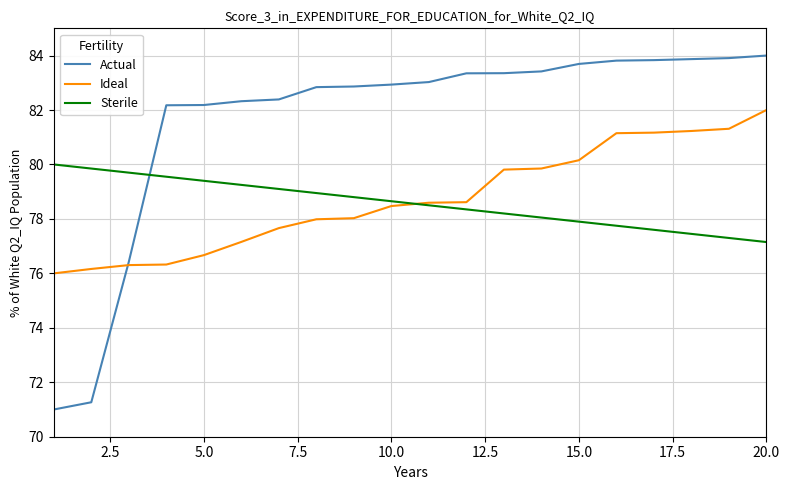

Which series has the largest range (max minus min)?

Actual